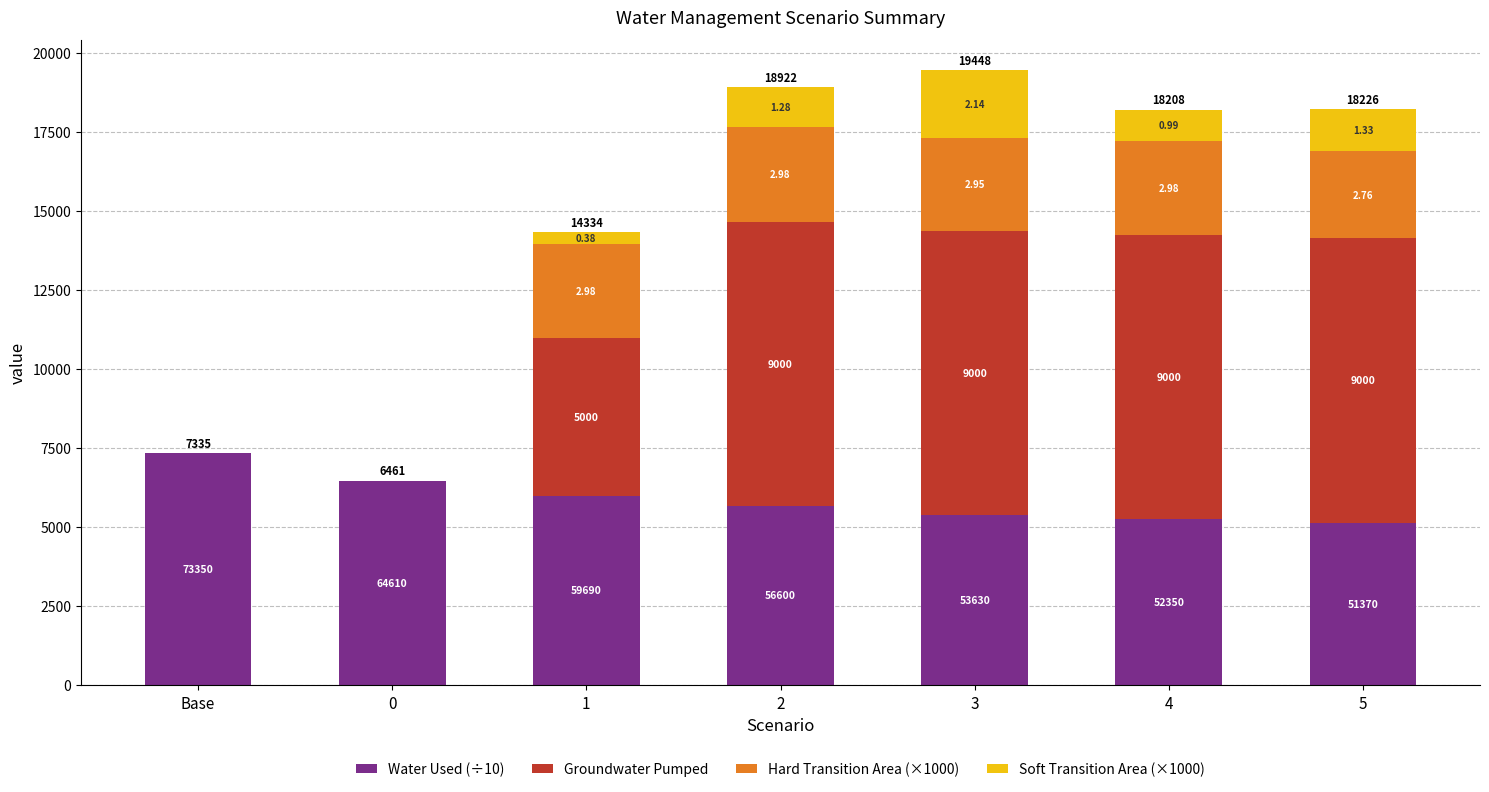

Are the bars horizontal?

No